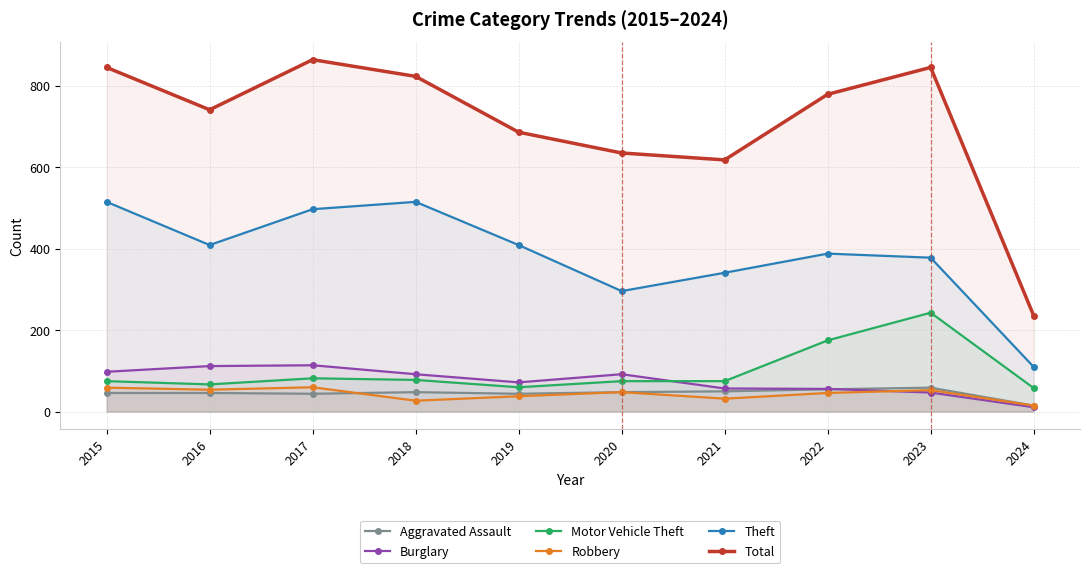

How many data points in Theft are less than 409?

5